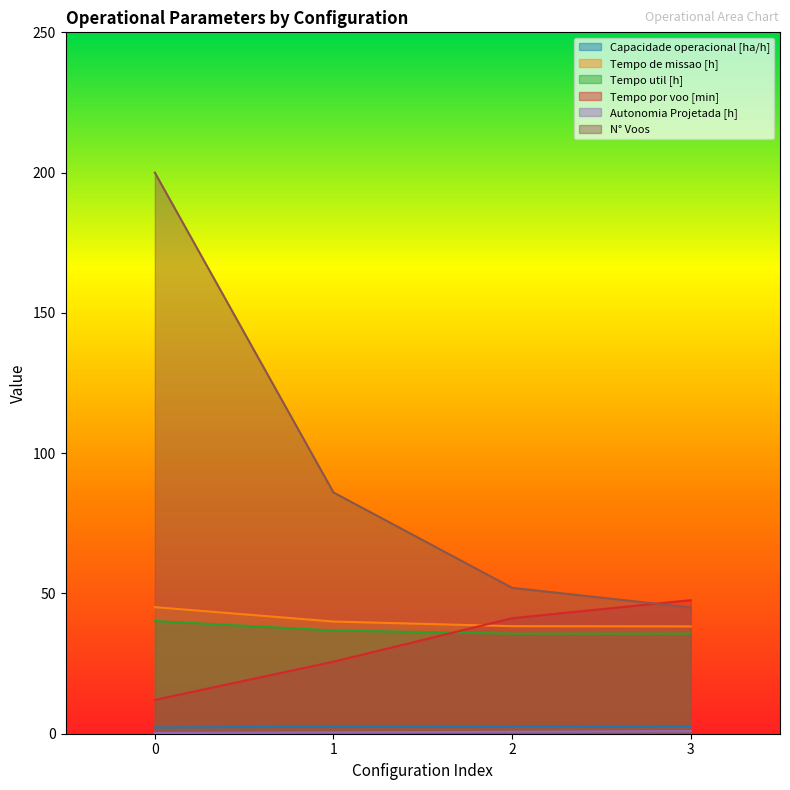

What are all the series names shown in the legend?

Capacidade operacional [ha/h], Tempo de missao [h], Tempo util [h], Tempo por voo [min], Autonomia Projetada [h], N° Voos